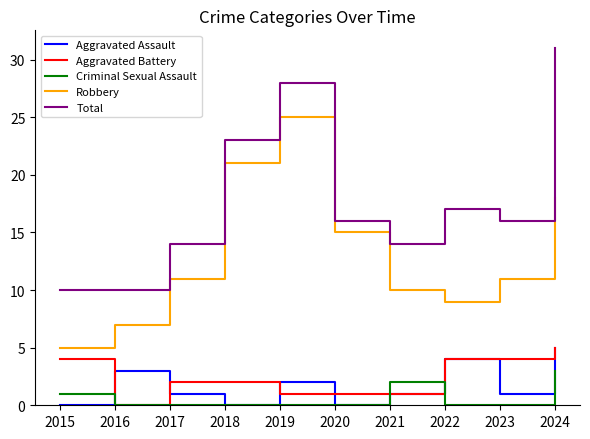

True or false: Aggravated Battery has a value of 6 at 2023.

False